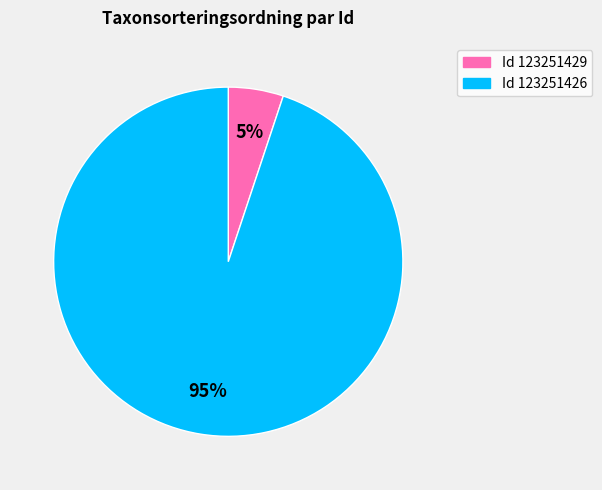

Which category accounts for the majority?

Id 123251426